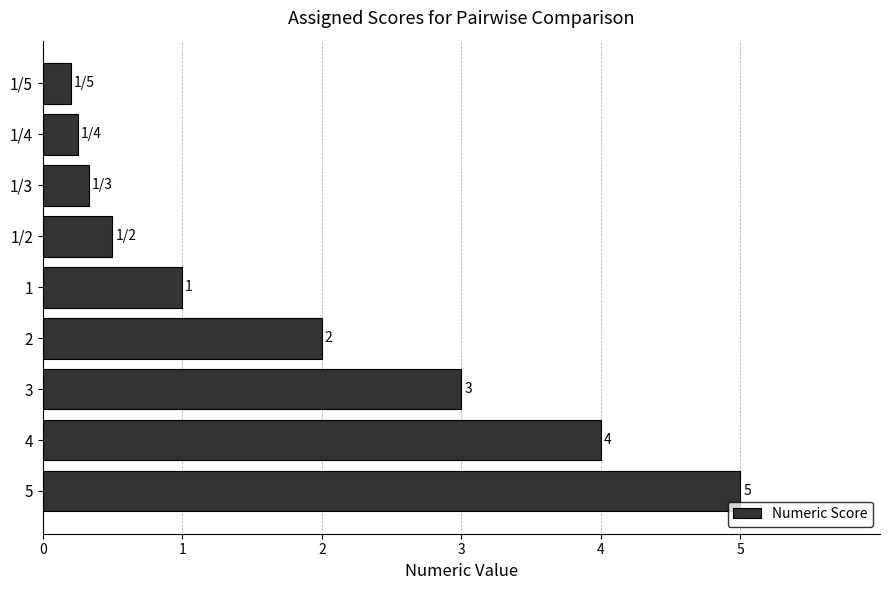

What is the sum of the values at 3 and 2?

5.0